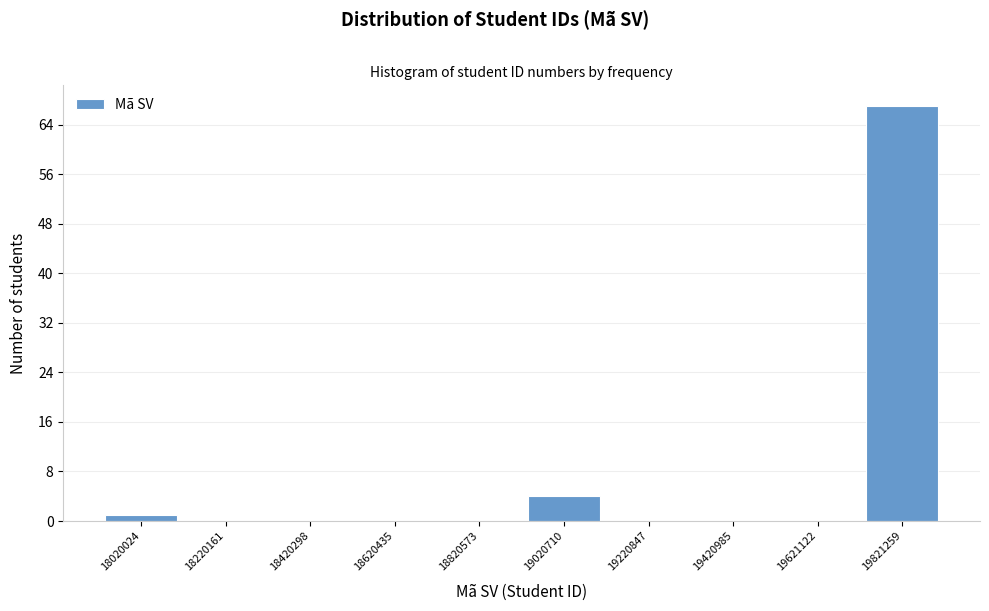

Reading left to right, what are all the values shown in this chart?

18020024=1	18220161=0	18420298=0	18620435=0	18820573=0	19020710=4	19220847=0	19420985=0	19621122=0	19821259=67